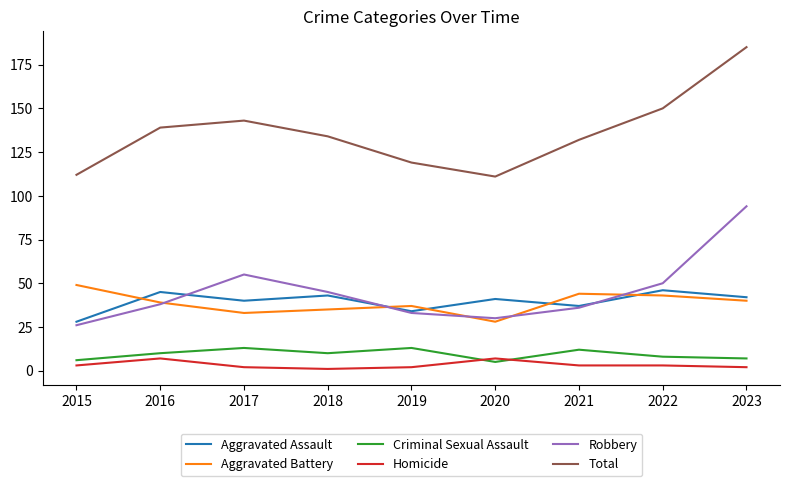

At how many categories does at least one series exceed 91?

9